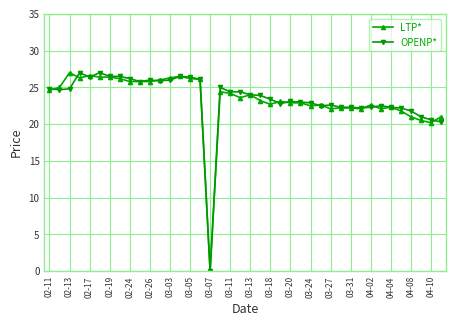

At how many categories does at least one series exceed 18?

39